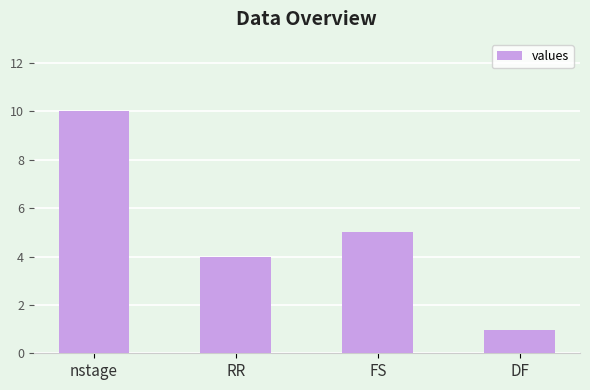

Between FS and RR, which is larger?

FS